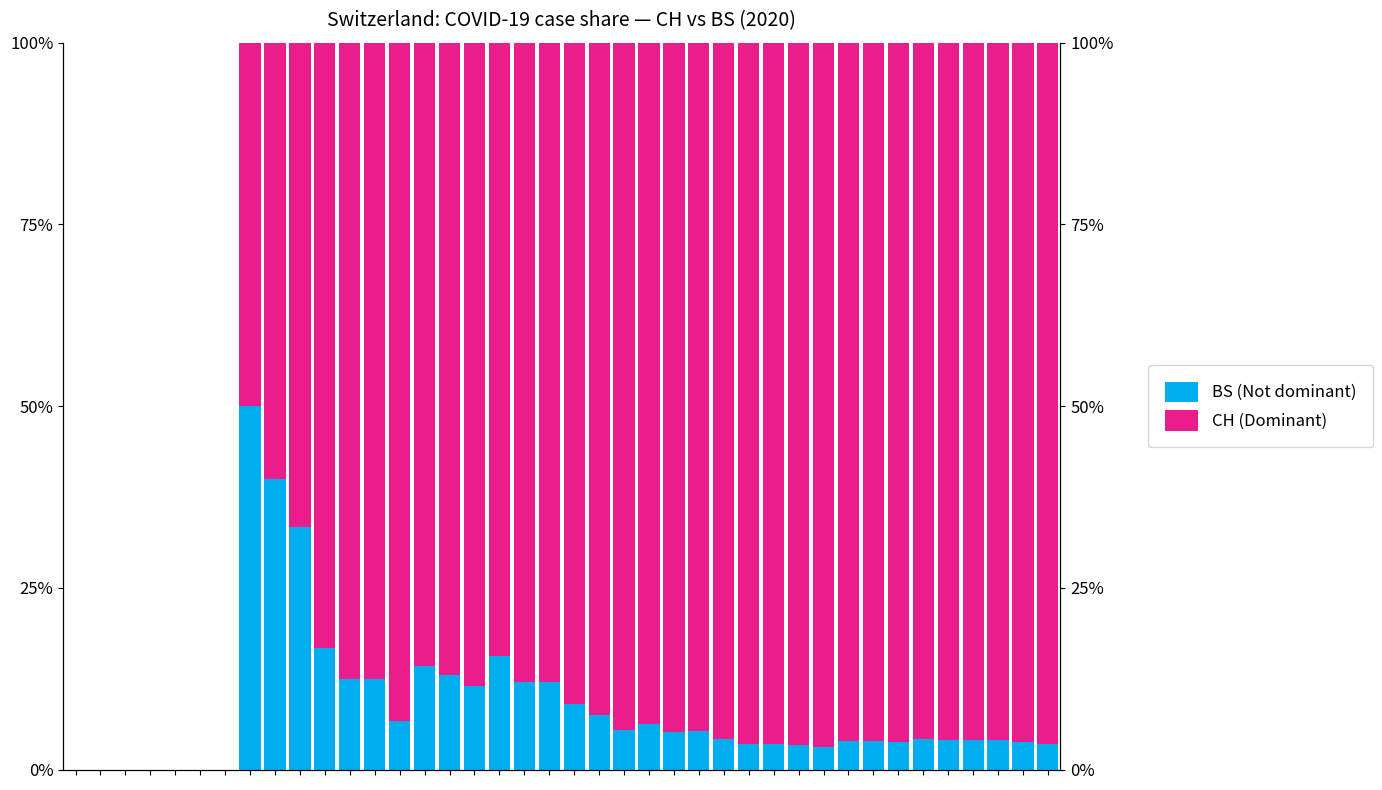

Which series has the widest spread of values?

CH (Dominant)